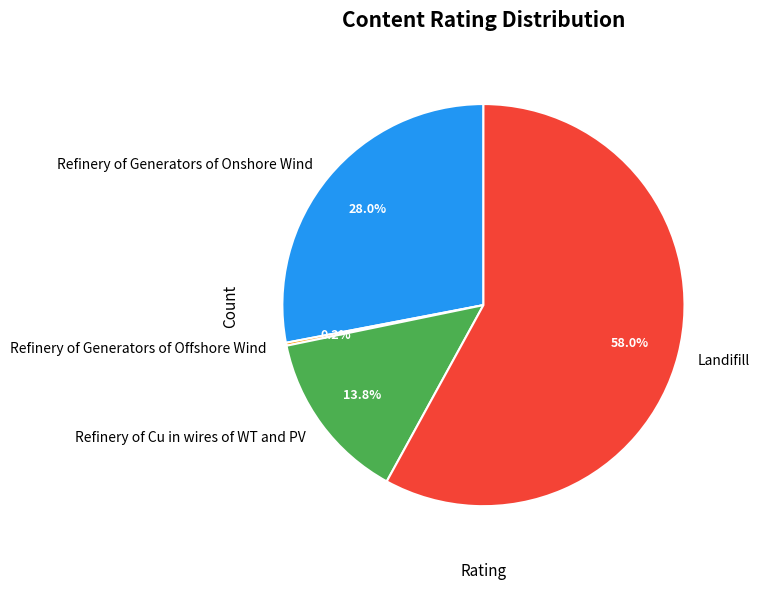

To the nearest percent, what is the average slice percentage?

25%